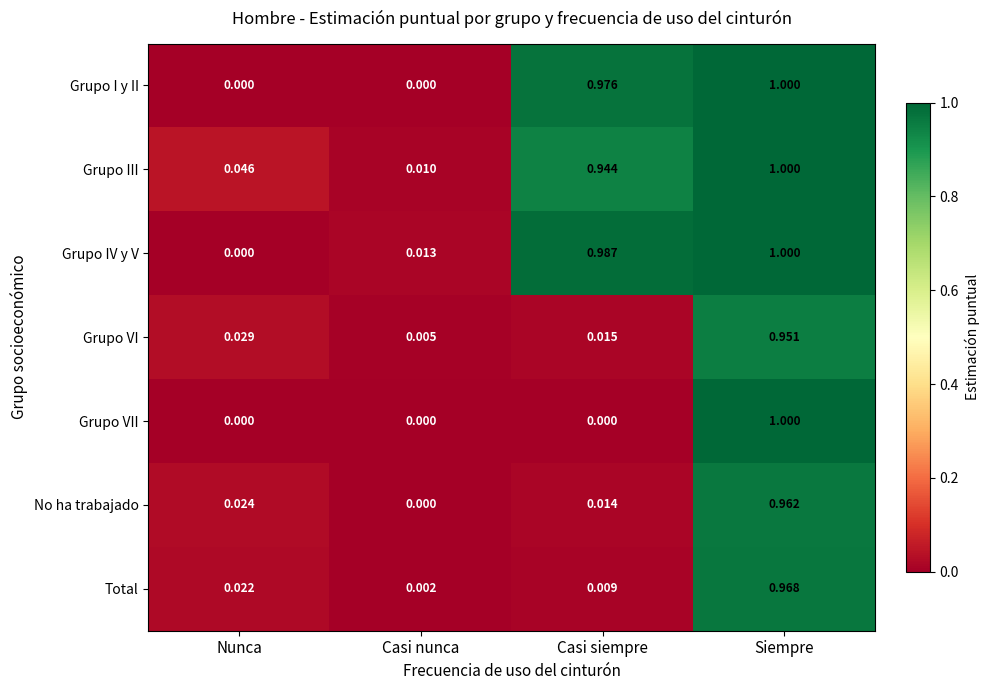

Where is Grupo IV y V nearest to the value 0?

Nunca